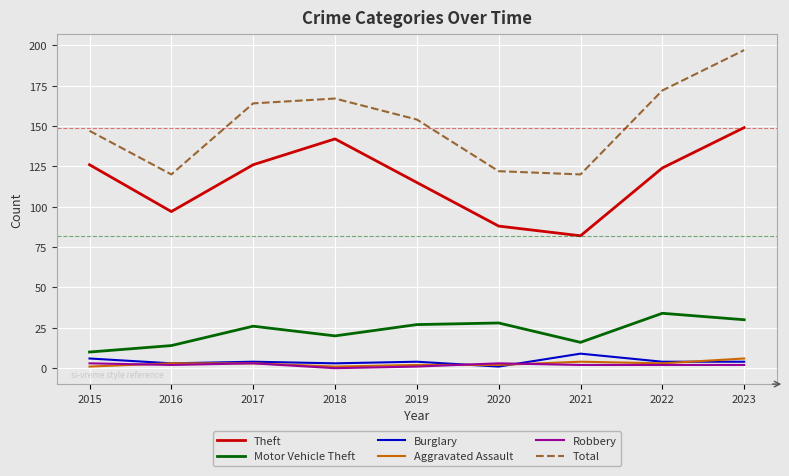

Which series has the widest spread of values?

Total